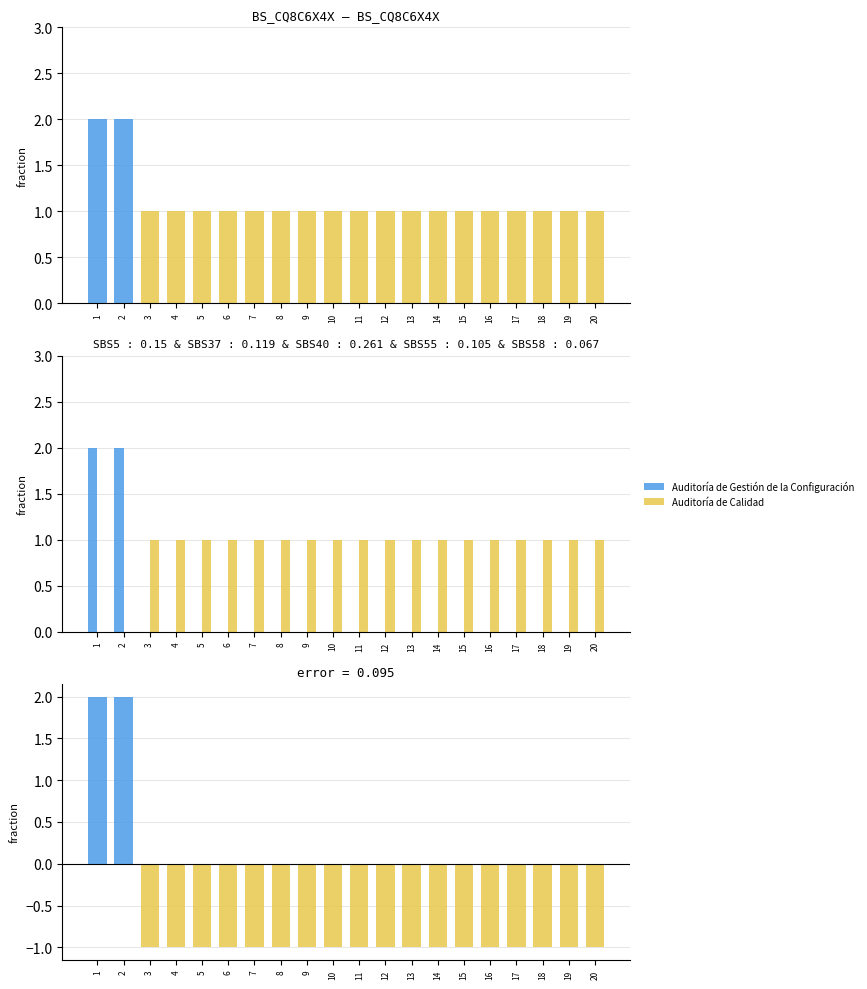

How many negative values does the difference series have?

18